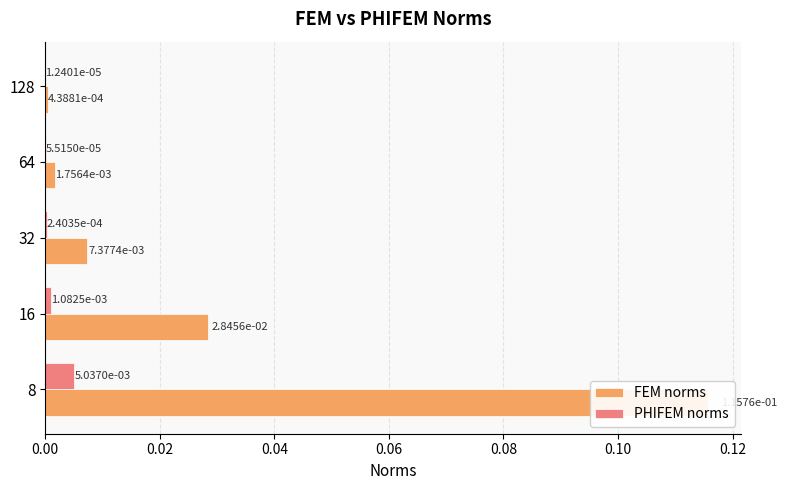

List the series in order of their peak value, lowest first.

PHIFEM norms, FEM norms